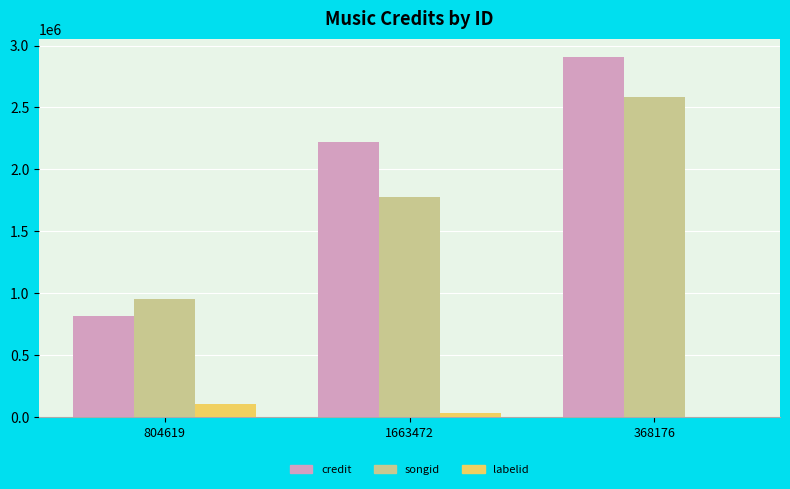

True or false: credit has a value of 811203 at 804619.

True